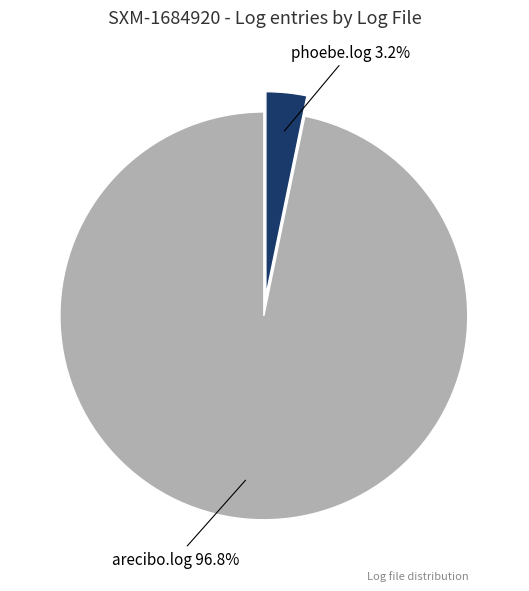

What is the majority slice?

arecibo.log